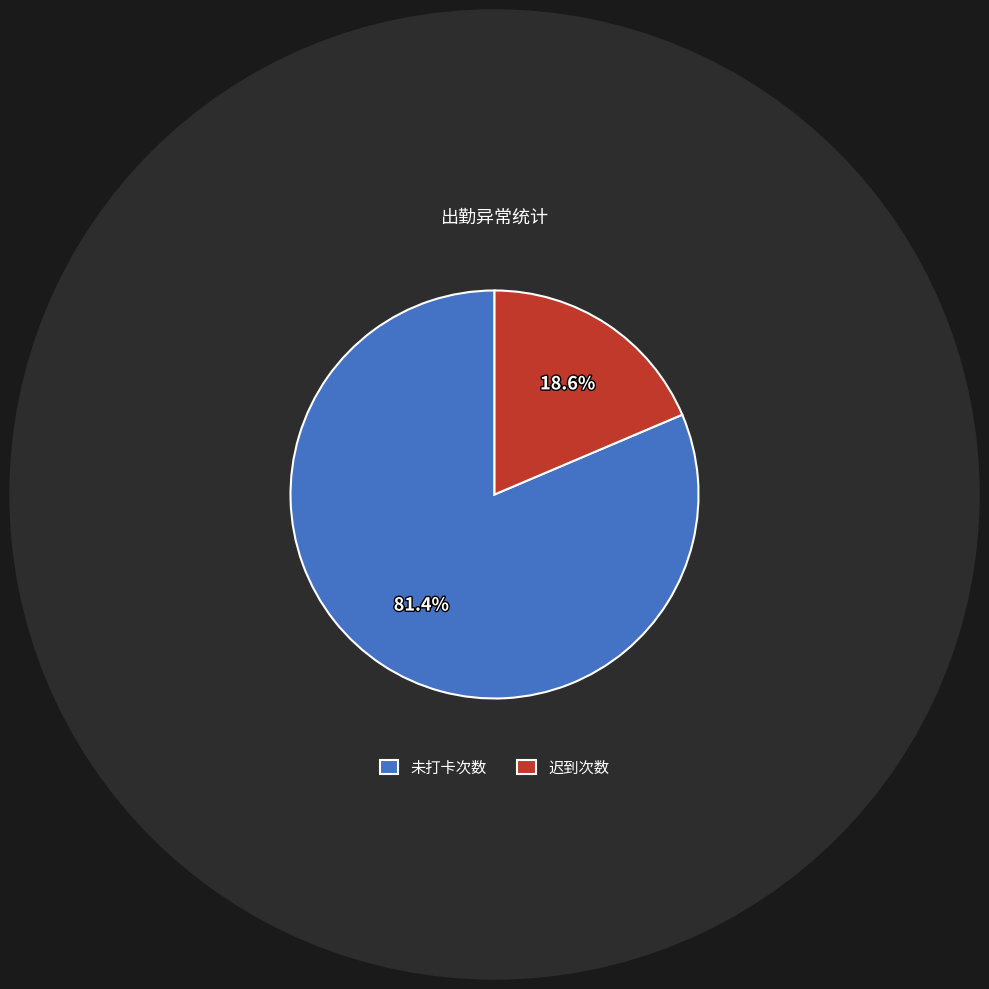

How many segments does this pie chart have?

2